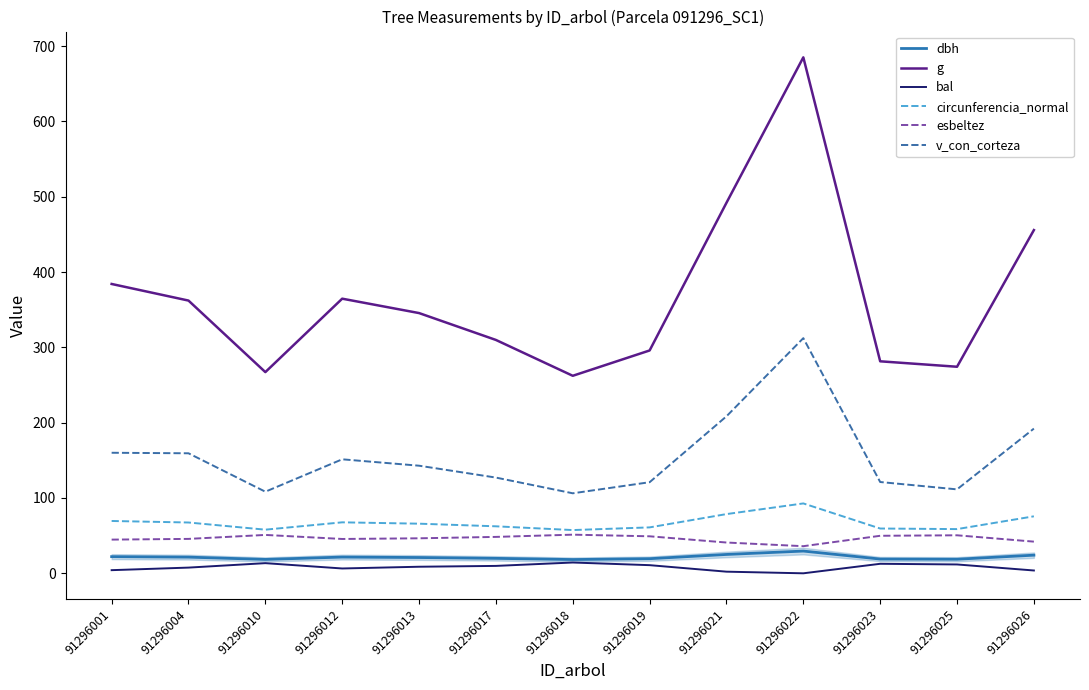

The circunferencia_normal series shows 67.7 at 91296012. True or false?

True